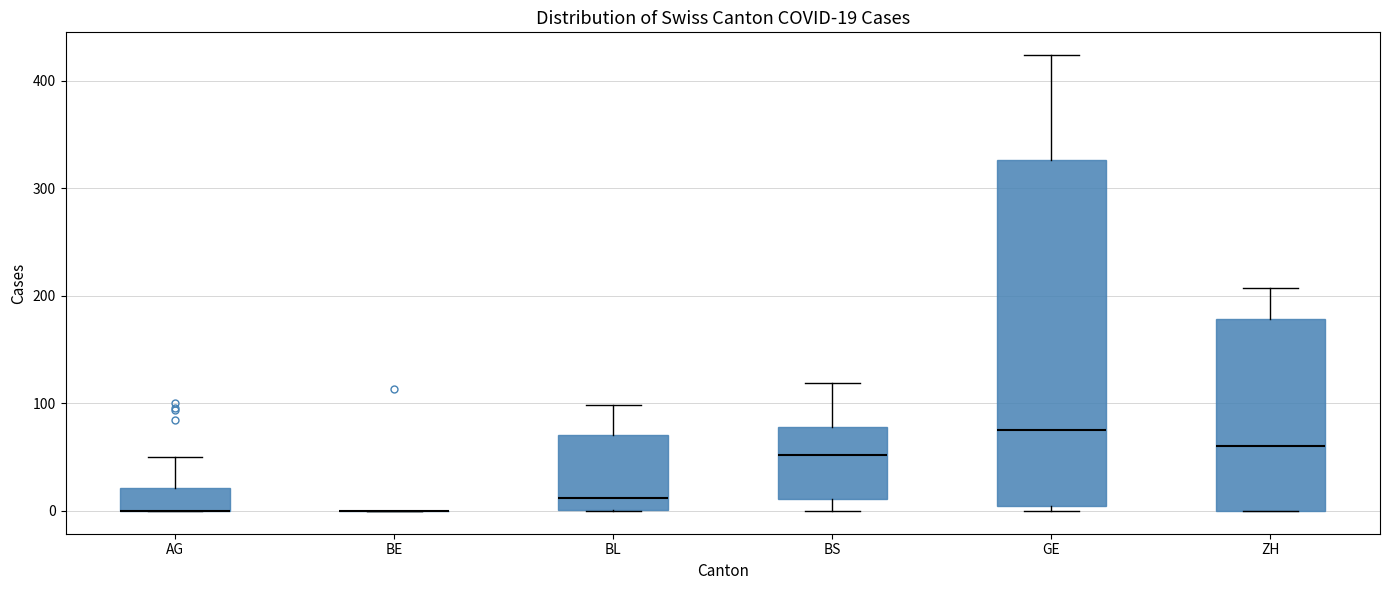

Comparing the boxes themselves (not the whiskers), which one is the tallest?

GE